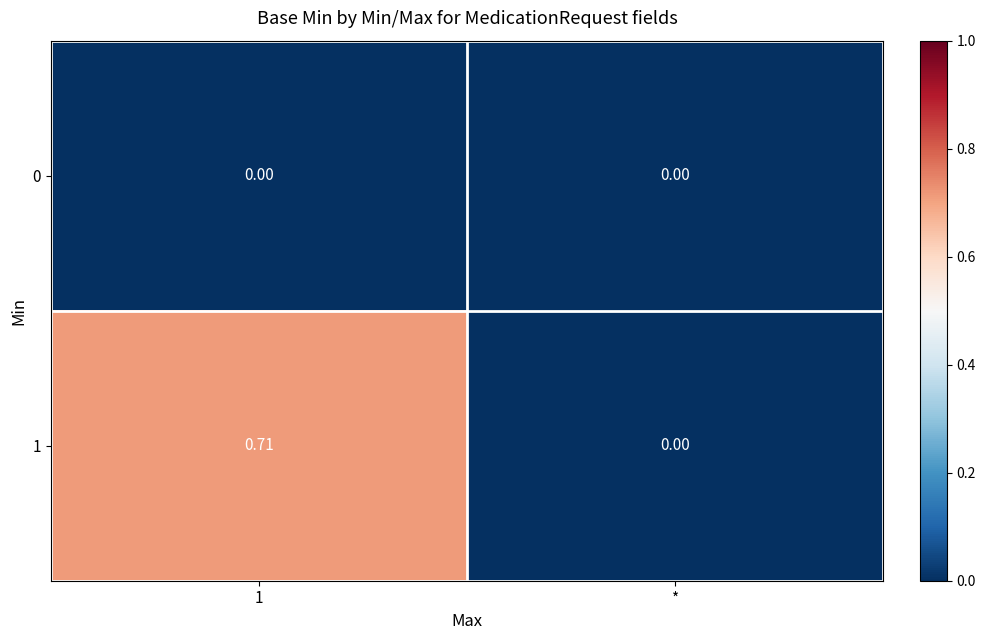

Rank the series by their maximum value, from lowest to highest.

0, 1